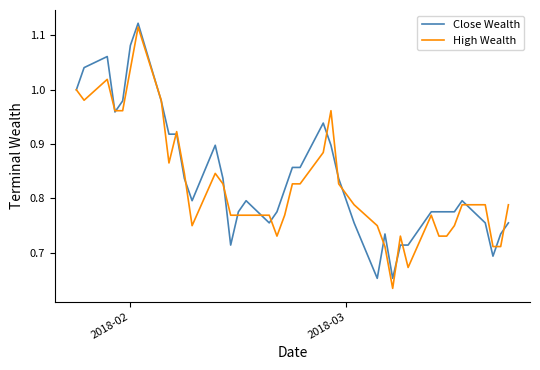

True or false: High Wealth and Close Wealth intersect in this chart.

True